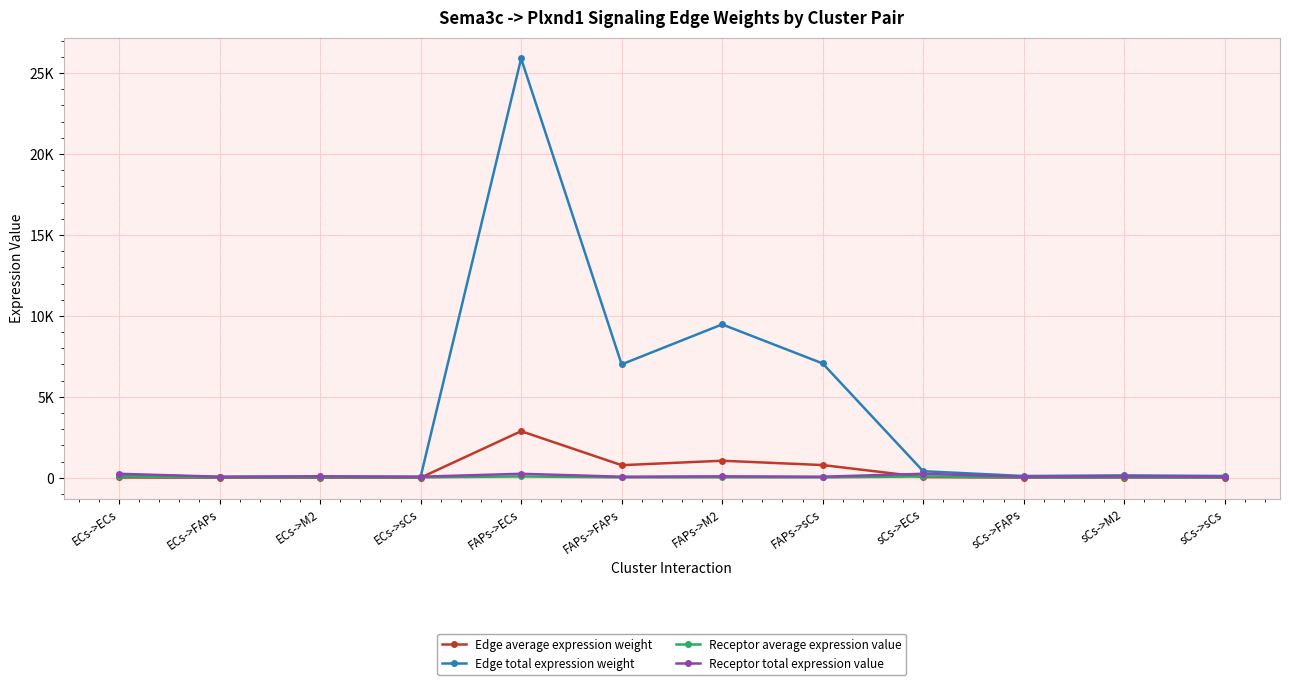

Reading left to right, list all the values displayed in this chart.

Edge average expression weight: ECs->ECs=21.2	ECs->FAPs=5.7	ECs->M2=7.7	ECs->sCs=5.8	FAPs->ECs=2877.9	FAPs->FAPs=778.4	FAPs->M2=1052.7	FAPs->sCs=784.8	sCs->ECs=45.0	sCs->FAPs=12.2	sCs->M2=16.5	sCs->sCs=12.3
Edge total expression weight: ECs->ECs=190.7	ECs->FAPs=51.6	ECs->M2=69.7	ECs->sCs=52.0	FAPs->ECs=25901.3	FAPs->FAPs=7005.2	FAPs->M2=9474.7	FAPs->sCs=7062.8	sCs->ECs=404.7	sCs->FAPs=109.5	sCs->M2=148.1	sCs->sCs=110.4
Receptor average expression value: ECs->ECs=82.0	ECs->FAPs=22.2	ECs->M2=30.0	ECs->sCs=22.4	FAPs->ECs=82.0	FAPs->FAPs=22.2	FAPs->M2=30.0	FAPs->sCs=22.4	sCs->ECs=82.0	sCs->FAPs=22.2	sCs->M2=30.0	sCs->sCs=22.4
Receptor total expression value: ECs->ECs=245.9	ECs->FAPs=66.5	ECs->M2=90.0	ECs->sCs=67.1	FAPs->ECs=245.9	FAPs->FAPs=66.5	FAPs->M2=90.0	FAPs->sCs=67.1	sCs->ECs=245.9	sCs->FAPs=66.5	sCs->M2=90.0	sCs->sCs=67.1